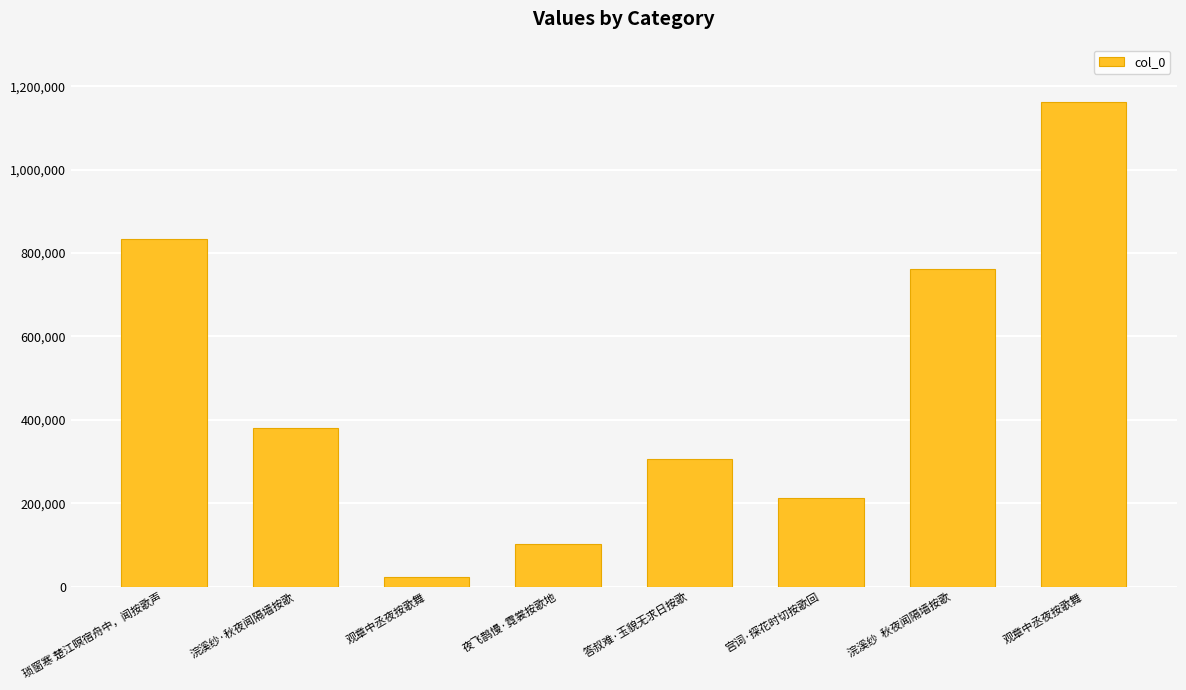

What value does the data have at 观章中丞夜按歌舞, to the nearest 50?

1162400